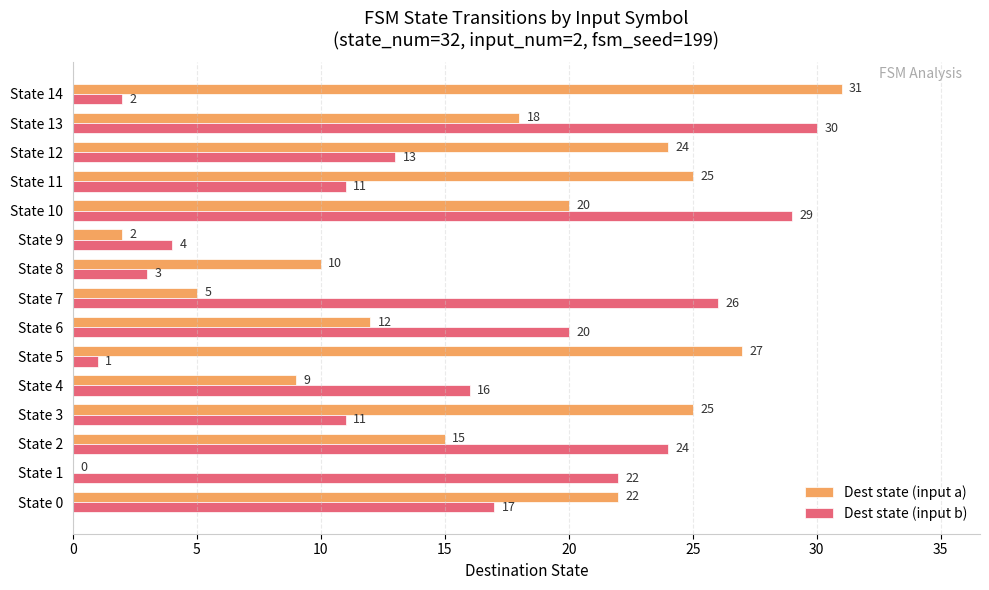

The Dest state (input a) series shows -13 at State 1. True or false?

False